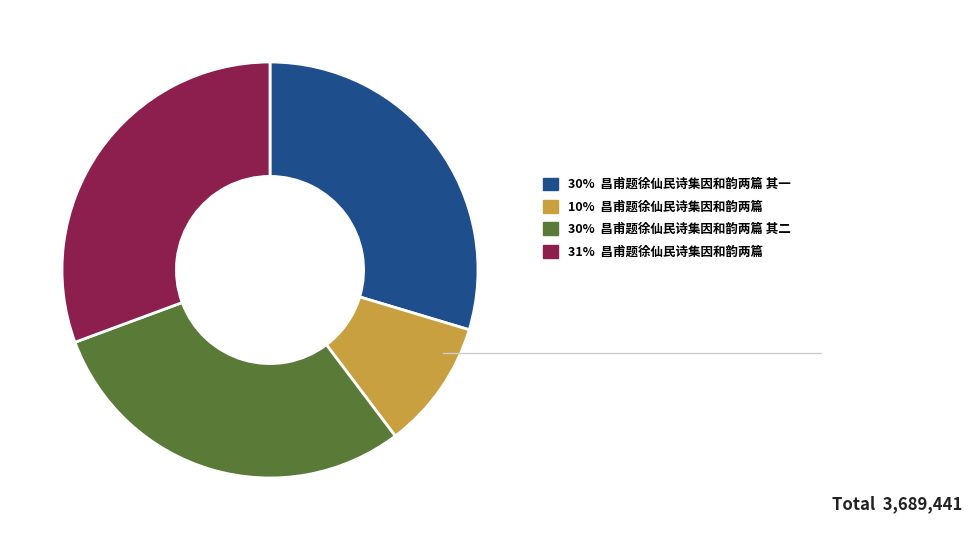

Is there any slice that represents more than half of the pie?

No